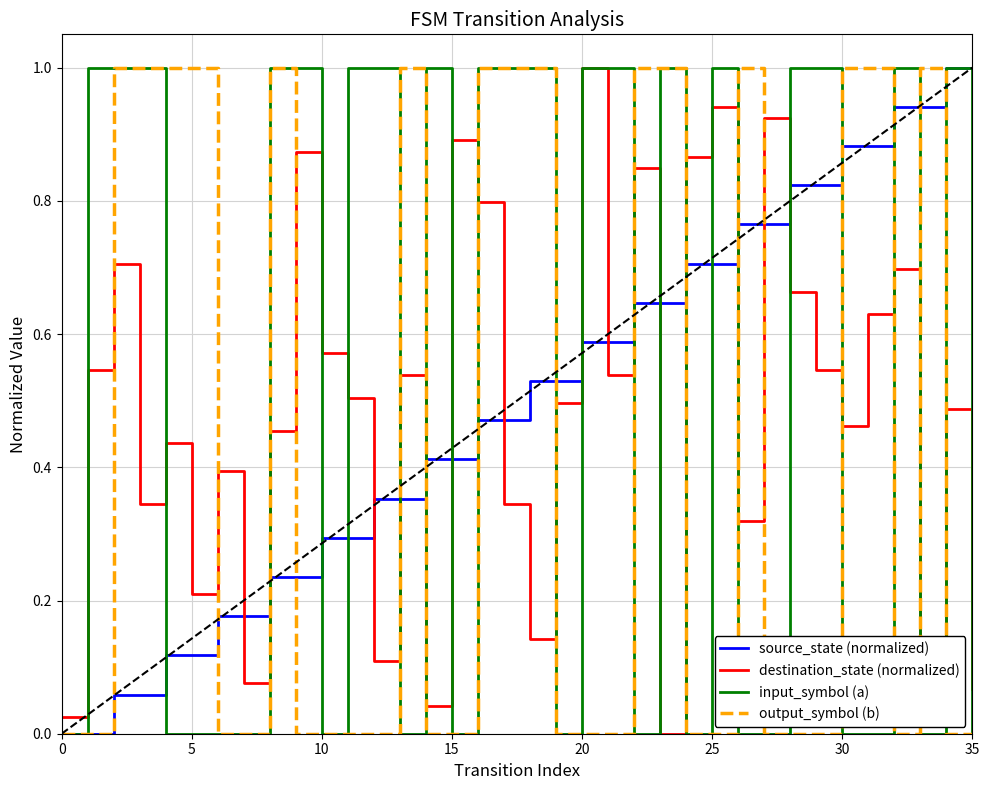

True or false: output_symbol (b) and destination_state (normalized) intersect in this chart.

True